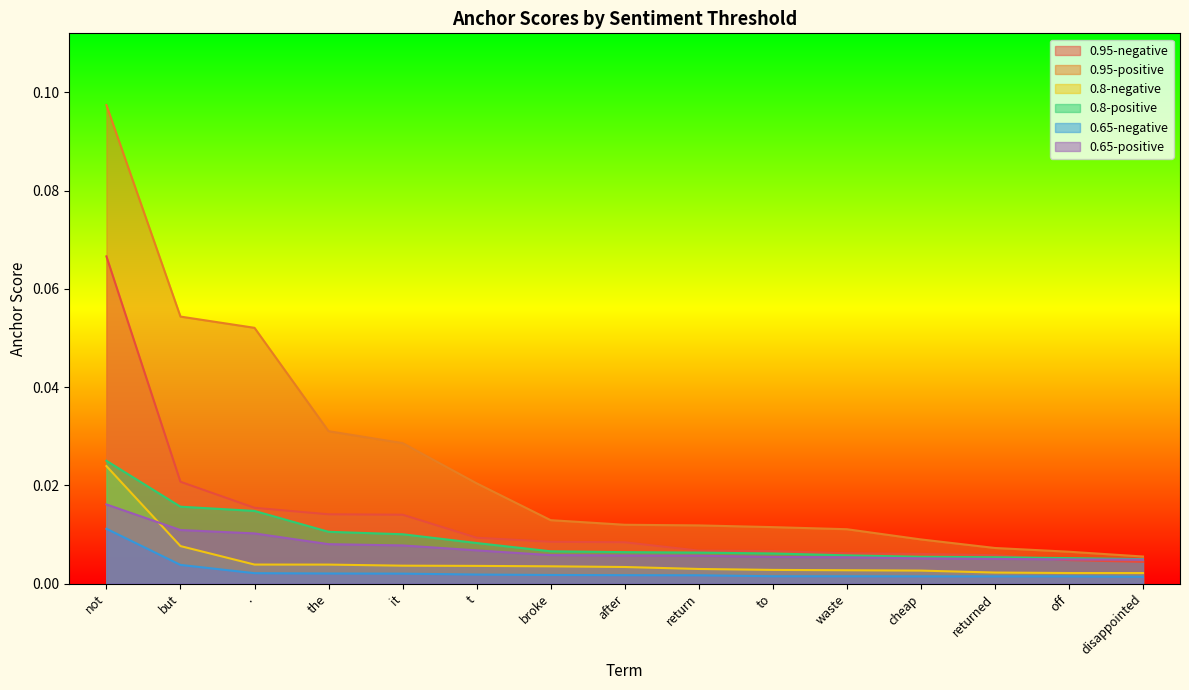

What position from the right is off?

2